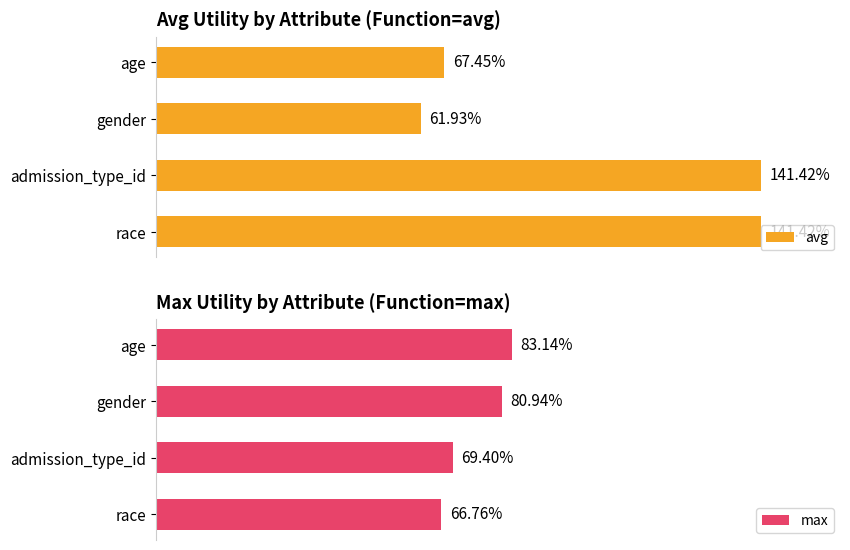

Count the number of categories in the chart.

4